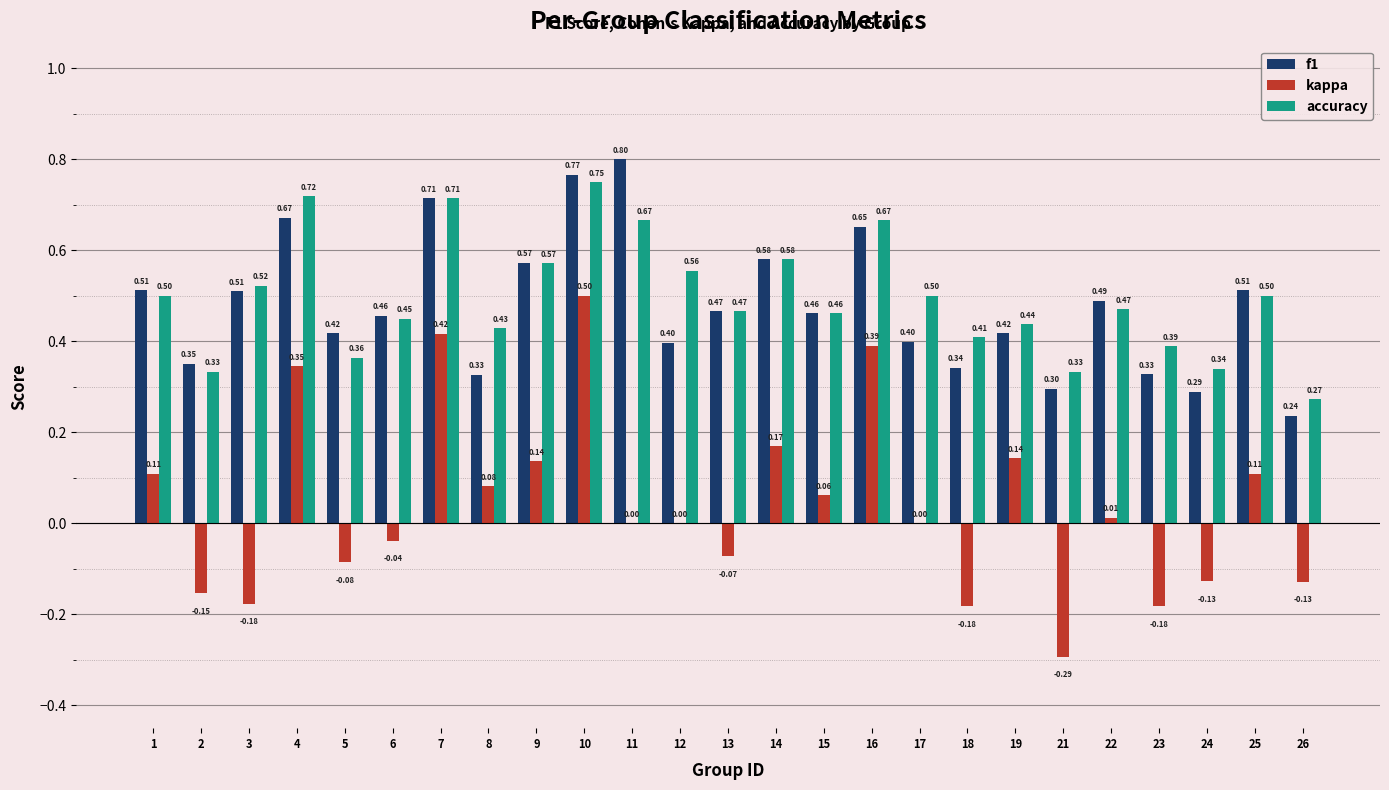

What is the total value across all series at 7?

1.8